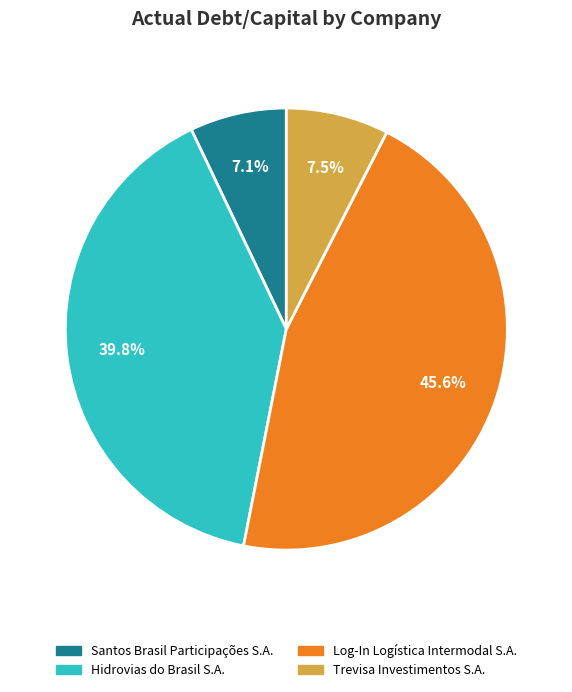

What percentage is NOT represented by Hidrovias do Brasil S.A.?

60.2%